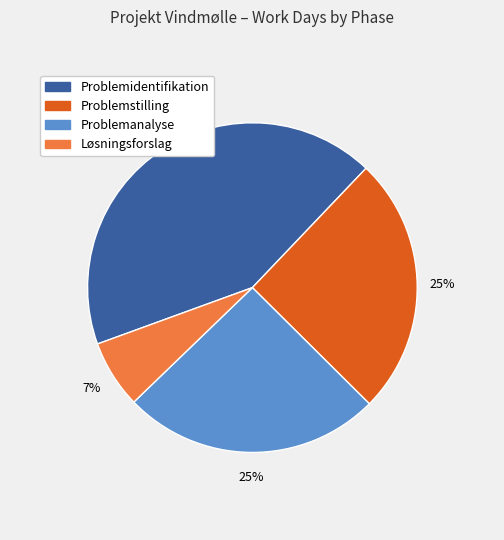

What is the smallest slice in the pie chart?

Løsningsforslag